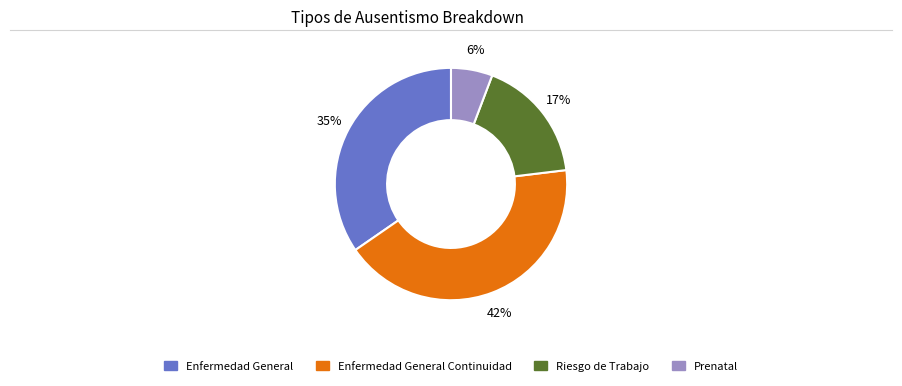

To the nearest percent, what is the average slice percentage?

25%